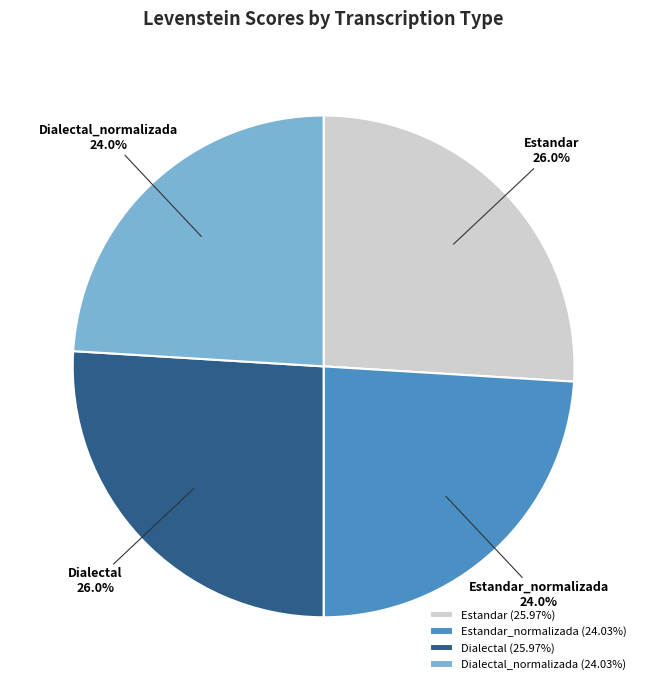

Count the number of slices in the pie.

4